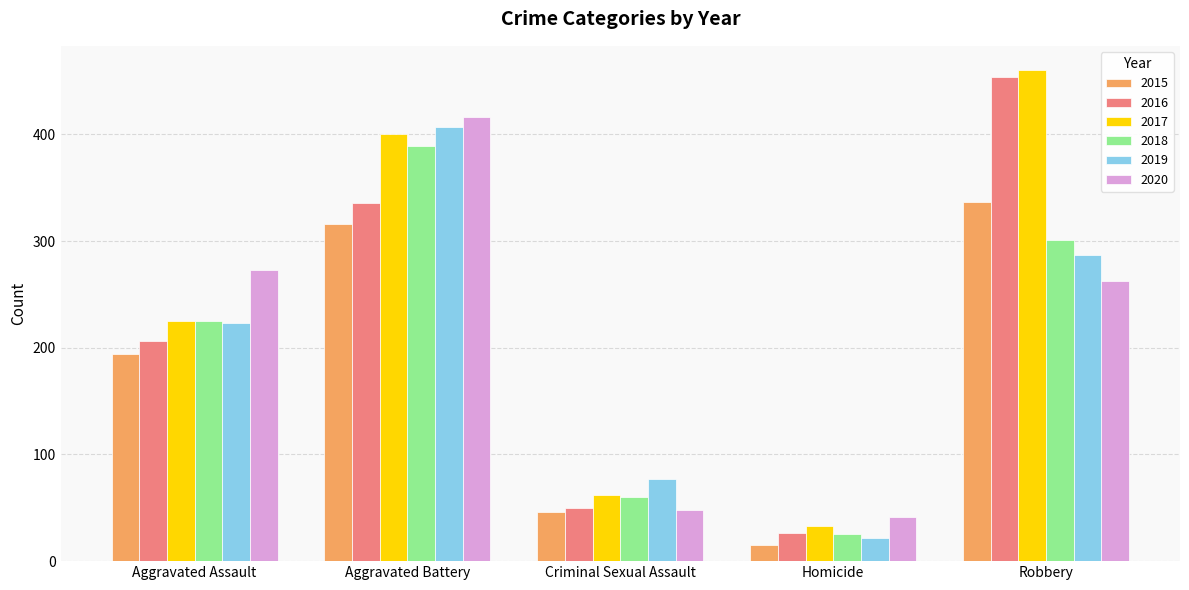

What is the value of the 2017 bar at the 5th from the left?

460